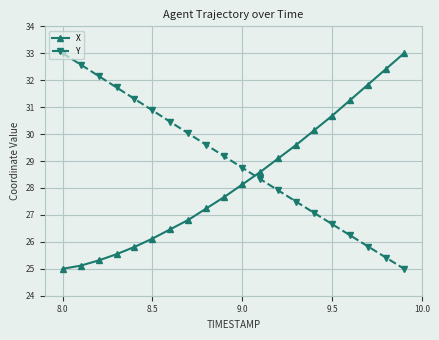

Reading left to right, what are all the values shown in this chart?

X: 25.0	25.1	25.3	25.5	25.8	26.1	26.5	26.8	27.2	27.7	28.1	28.6	29.1	29.6	30.1	30.7	31.3	31.8	32.4	33.0
Y: 33.0	32.6	32.2	31.7	31.3	30.9	30.5	30.0	29.6	29.2	28.8	28.3	27.9	27.5	27.1	26.7	26.2	25.8	25.4	25.0